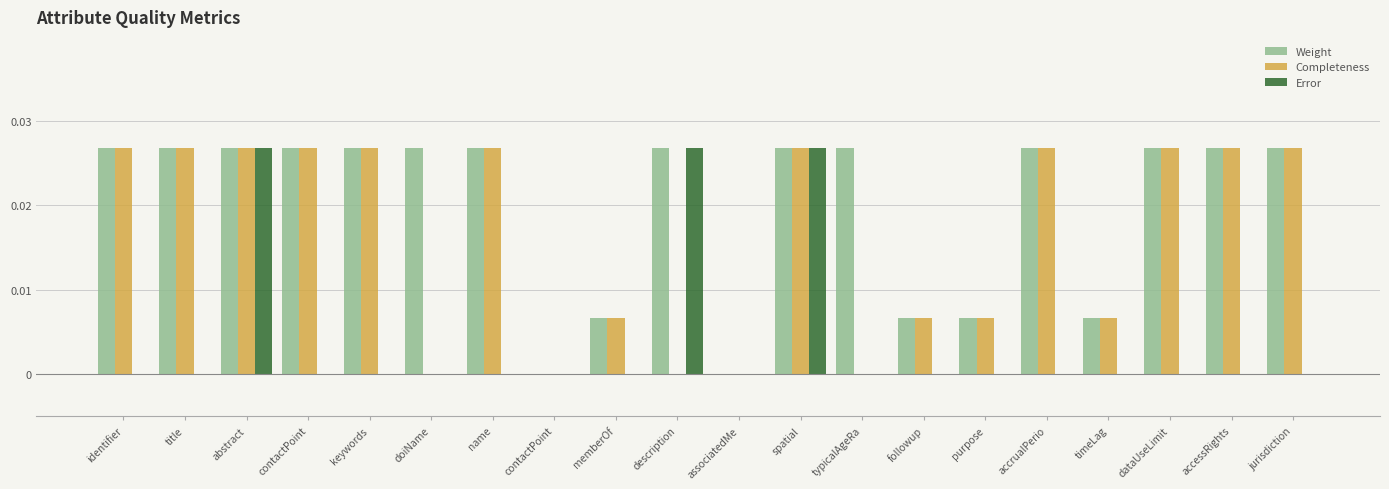

At which label does Weight reach its peak?

identifier